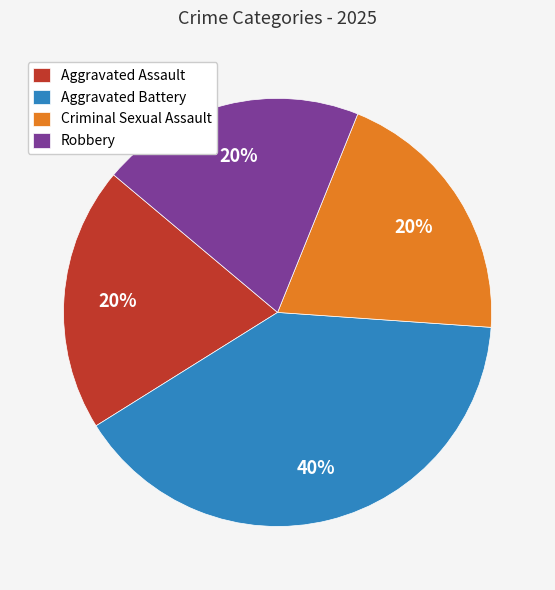

Which has a higher value, Aggravated Battery or Aggravated Assault?

Aggravated Battery